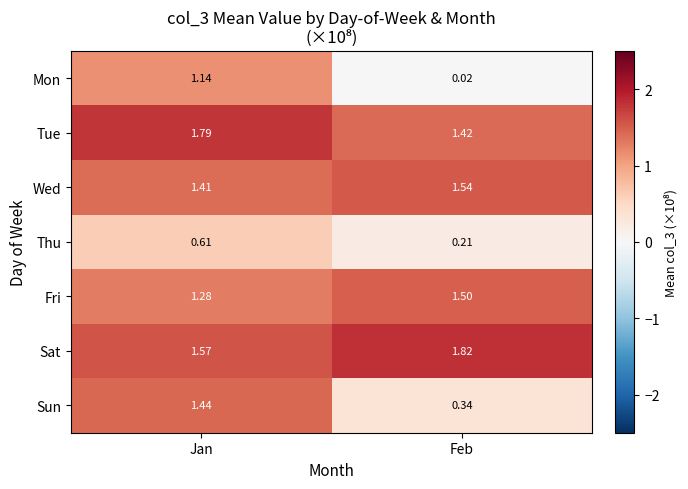

Which series has the largest total across all categories?

Sat